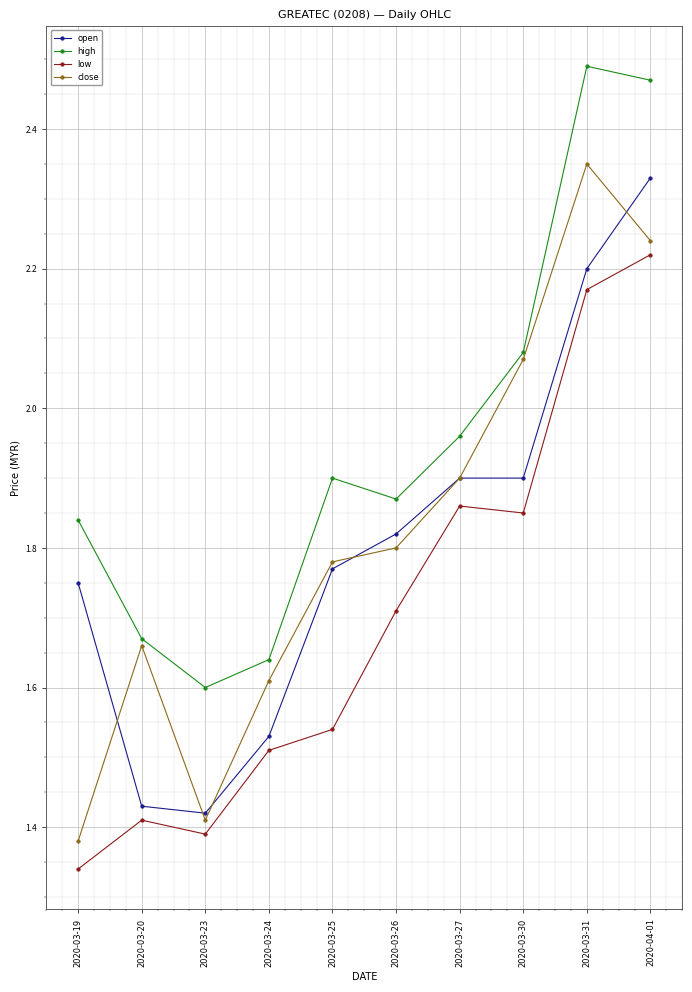

The close series shows 1.2 at 2020-03-30. True or false?

False